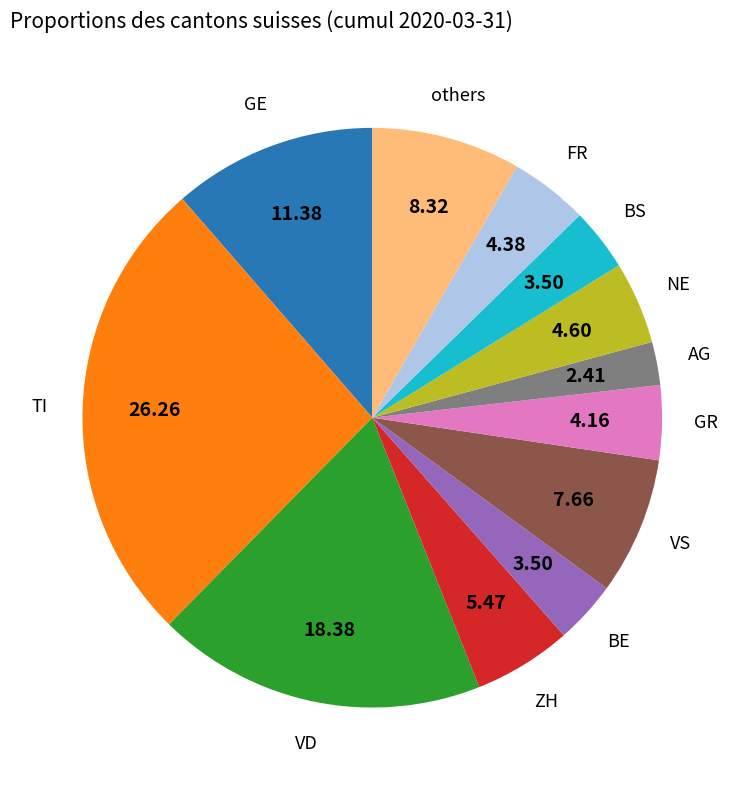

Is there a majority slice in this chart?

No